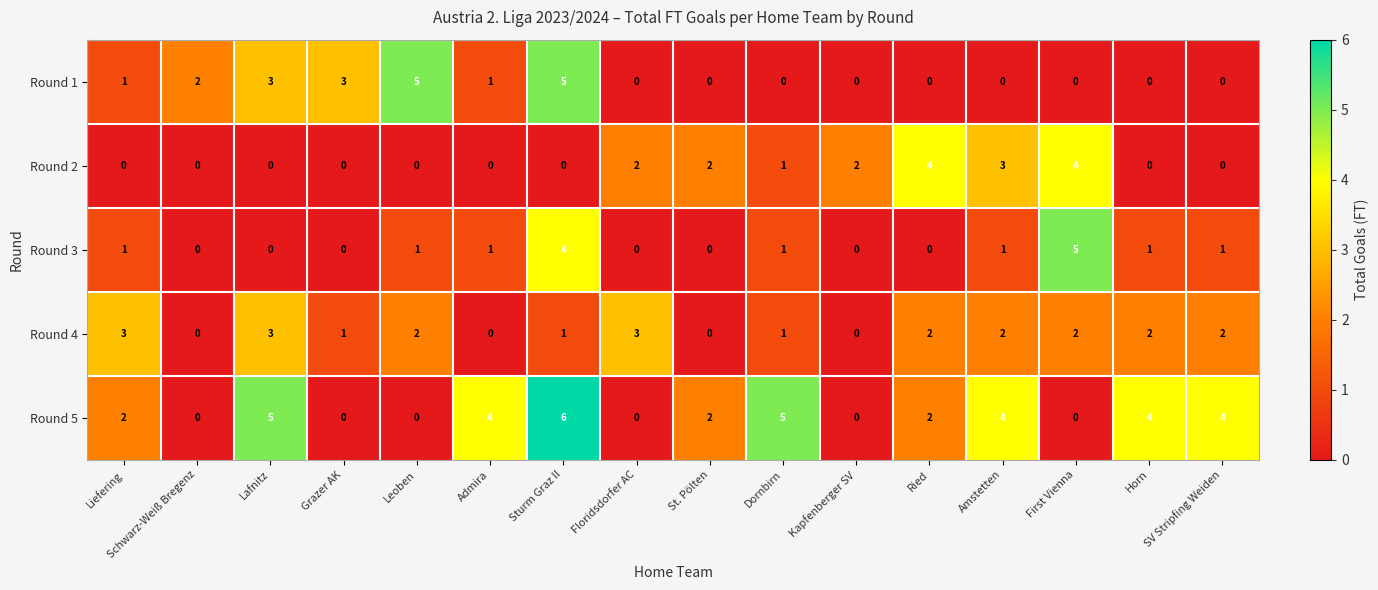

Which series has the largest total across all categories?

Round 5